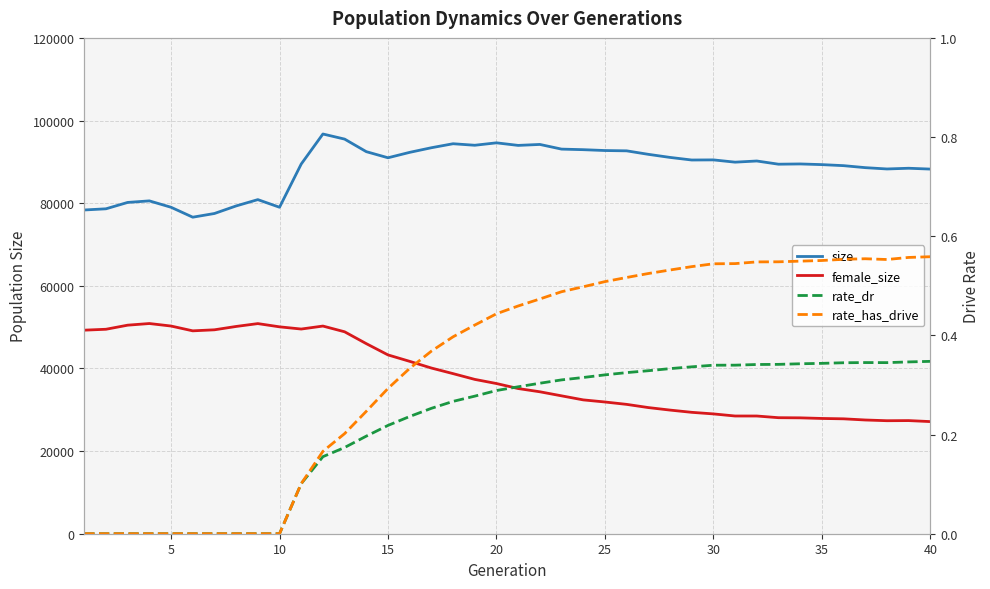

How many interior local peaks does the size series have?

10